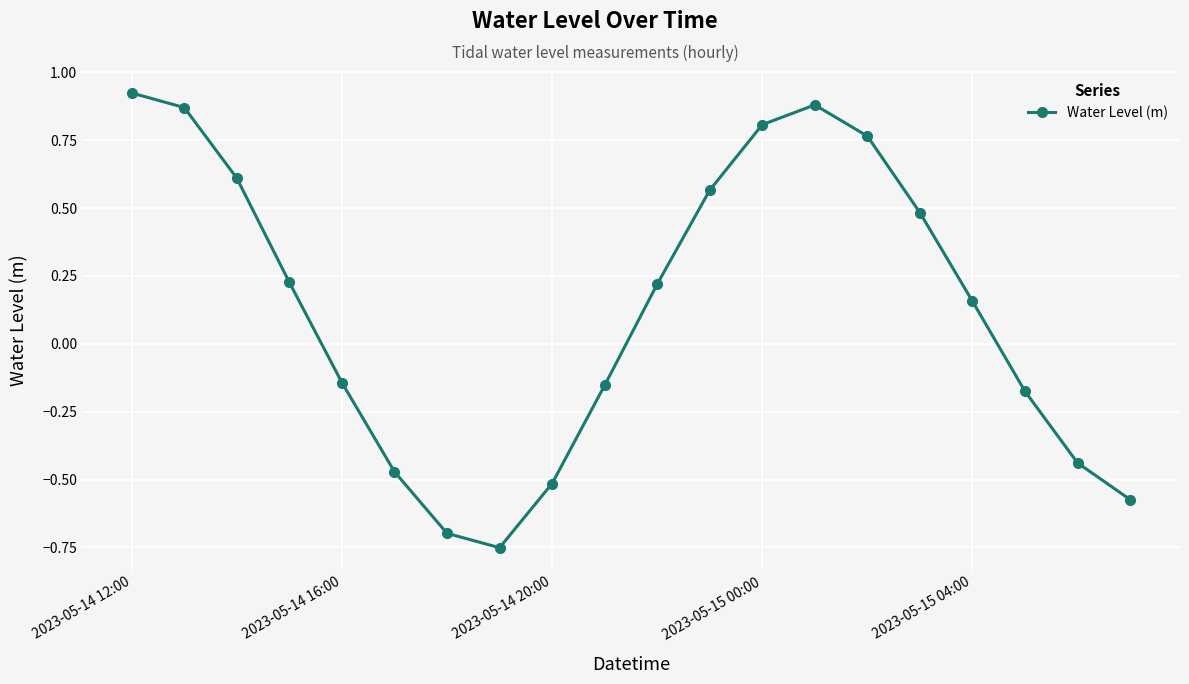

How many points are higher than both their immediate neighbors (excluding endpoints)?

1